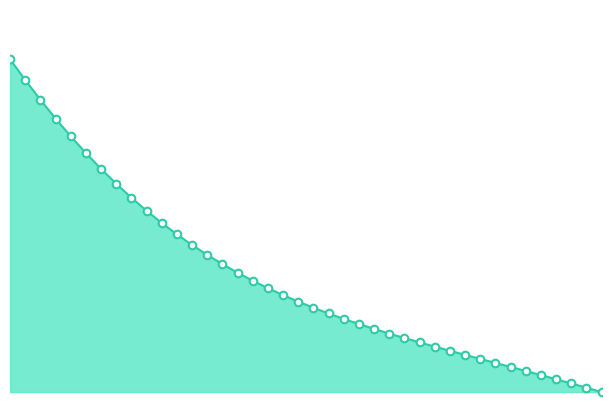

Is the value of markers at 9 greater than the value of X at 8?

No